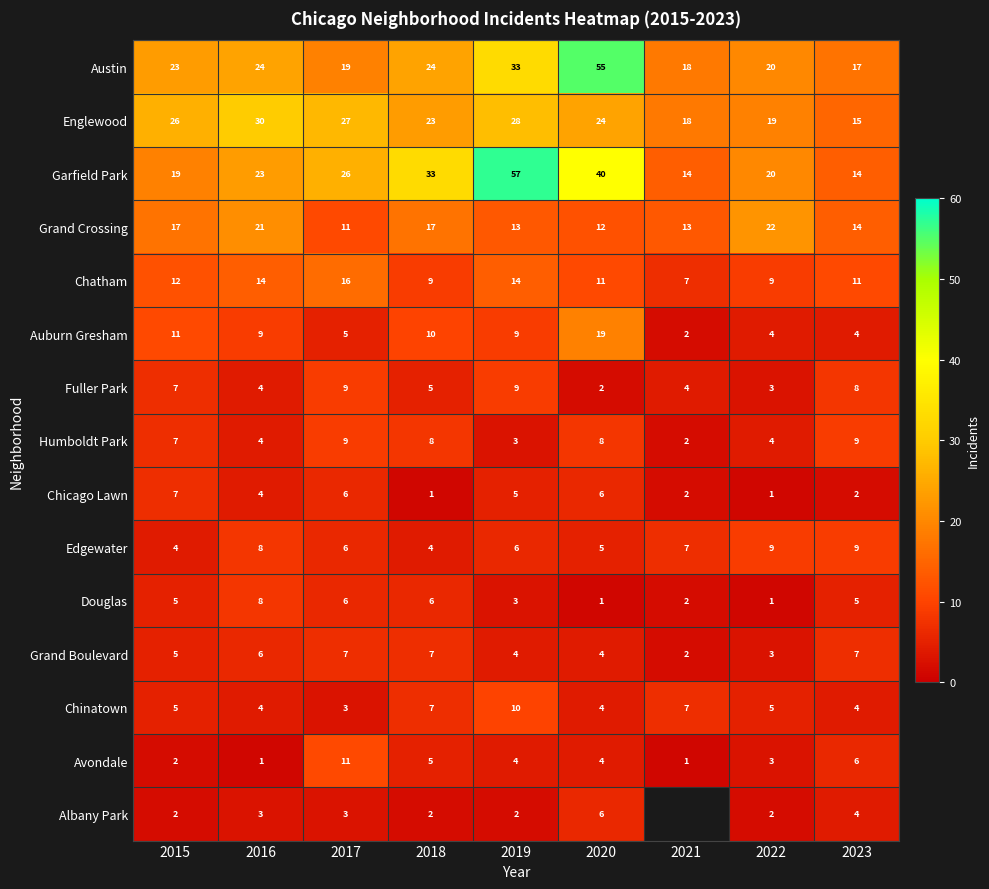

Where is Avondale nearest to the value 6?

2023